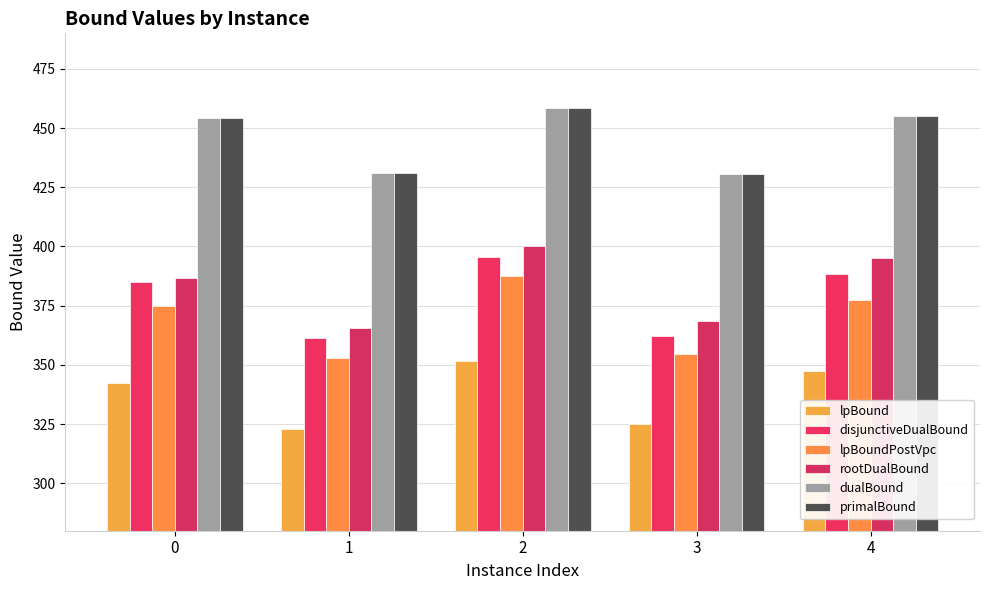

Count the number of data series in this chart.

6